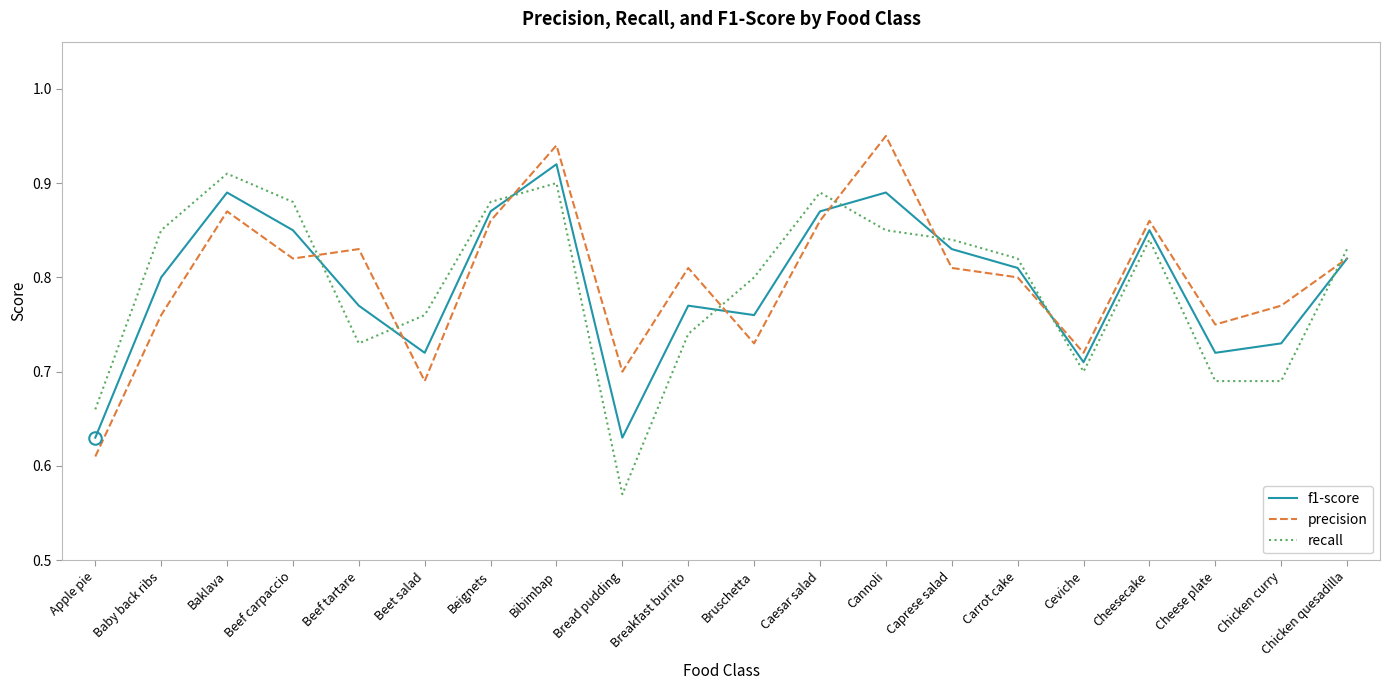

True or false: f1-score has a value of 1.7 at Bibimbap.

False